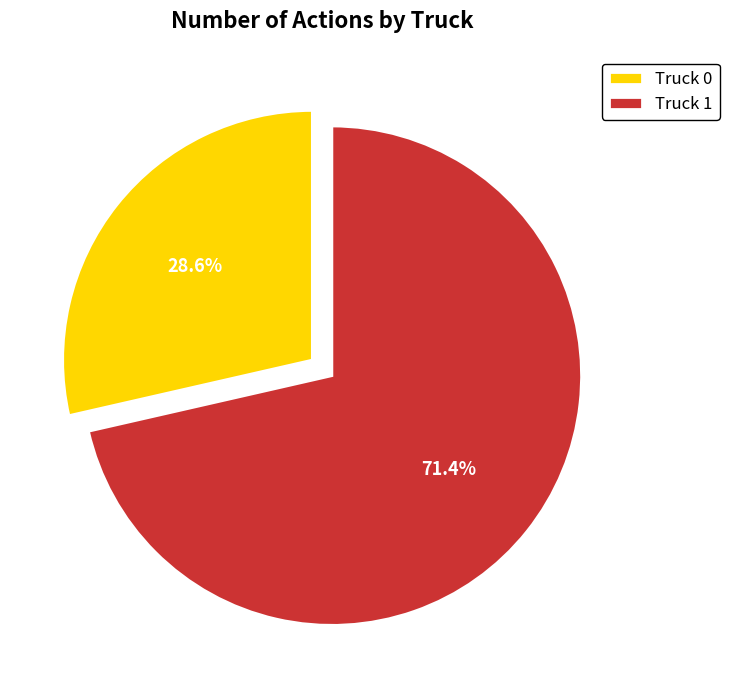

Is Truck 0 the majority of the pie?

No